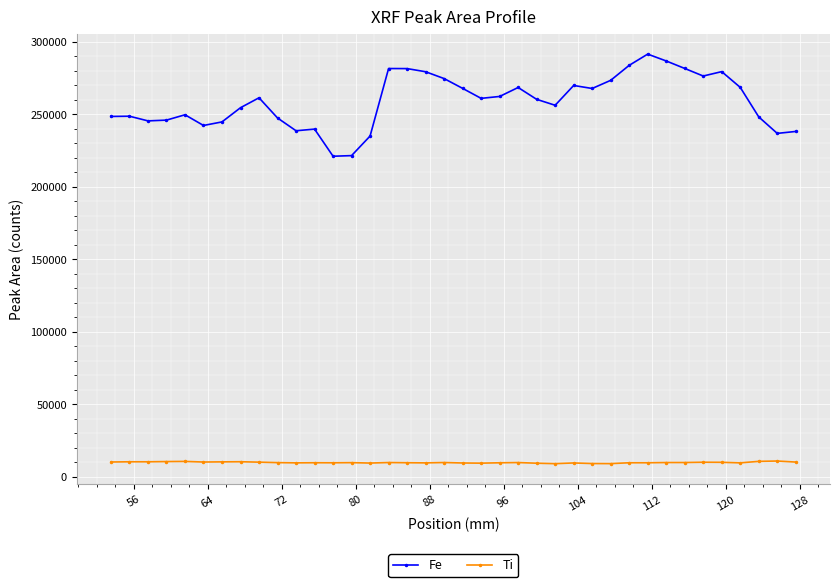

At how many categories does at least one series exceed 91352?

38